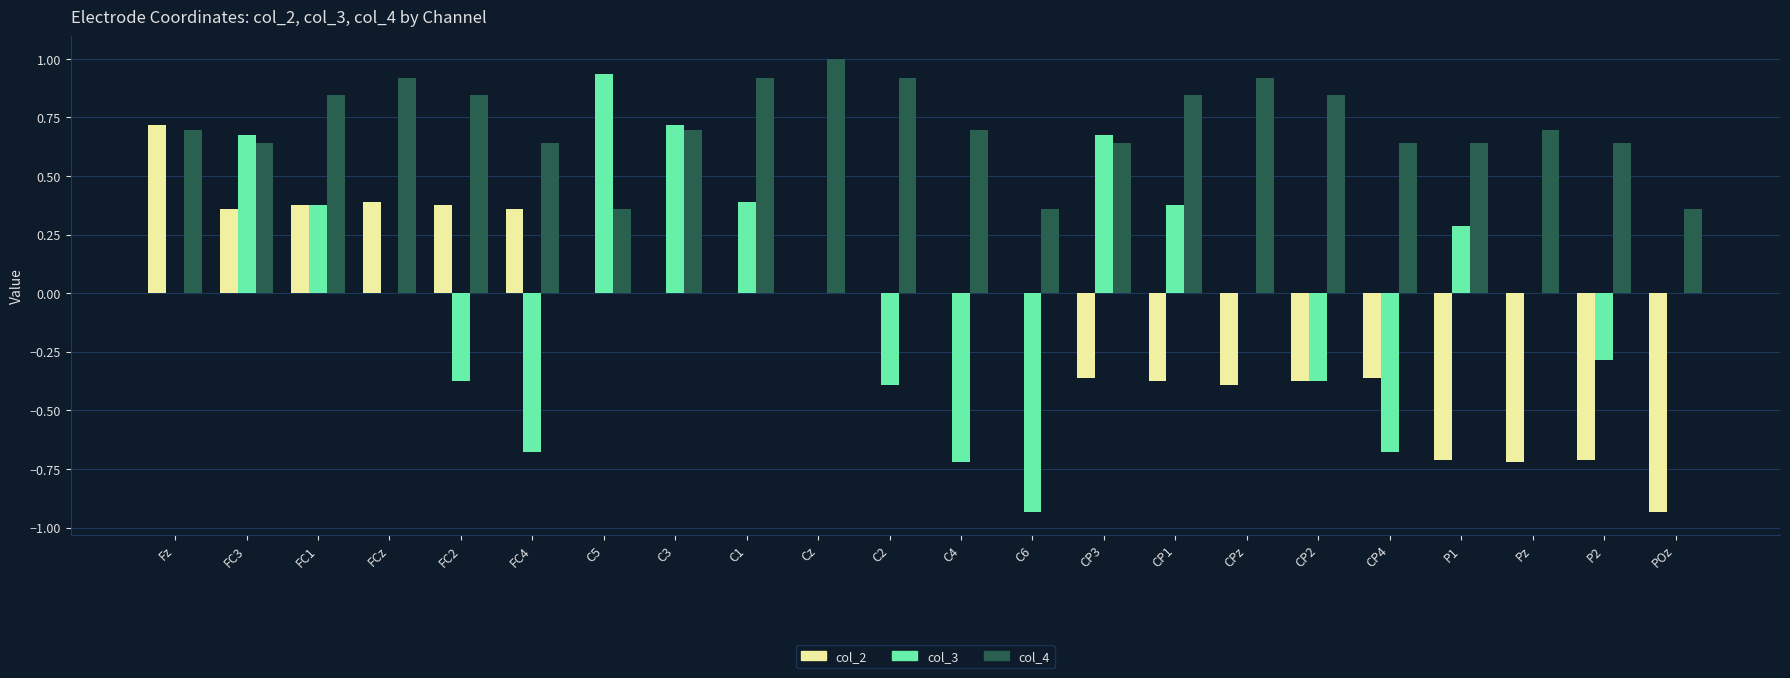

How many categories are shown in the chart?

22